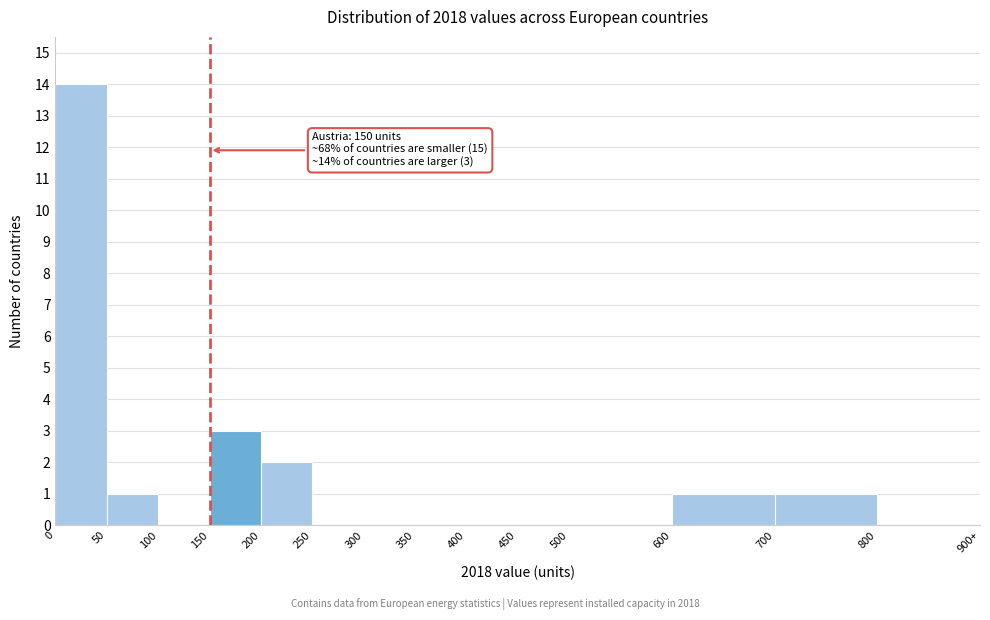

Reading left to right, extract all data points from this chart.

0=14	50=1	100=0	150=3	200=2	250=0	300=0	350=0	400=0	450=0	500=0	600=1	700=1	800=0